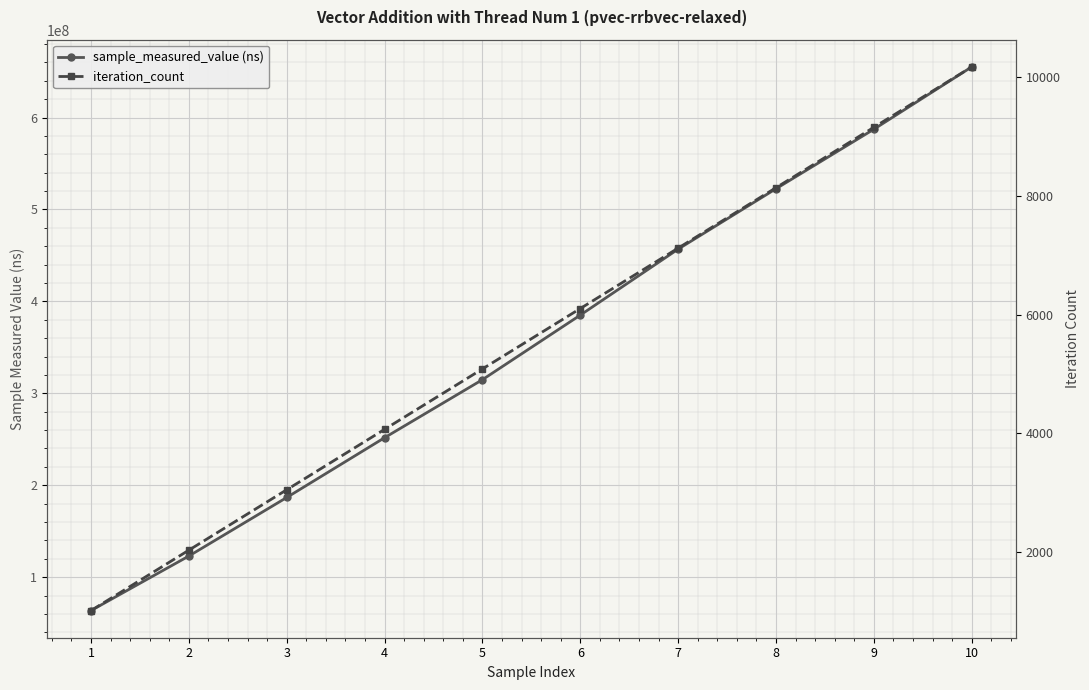

How many data points does each series have?

10